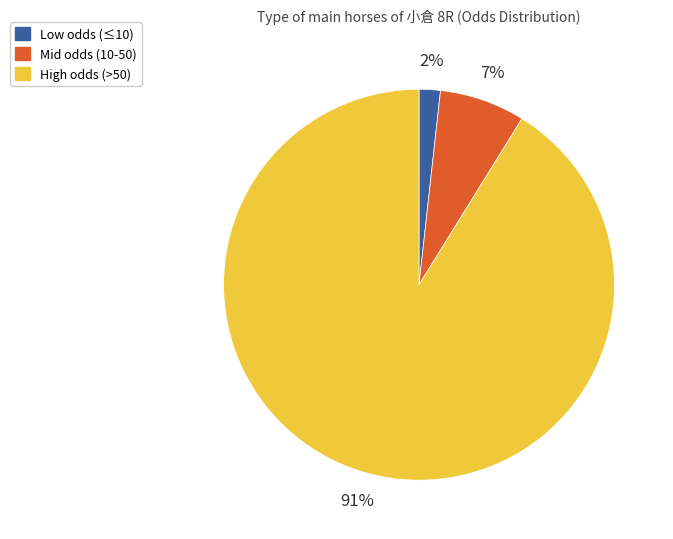

To the nearest percent, what is the average slice percentage?

33%